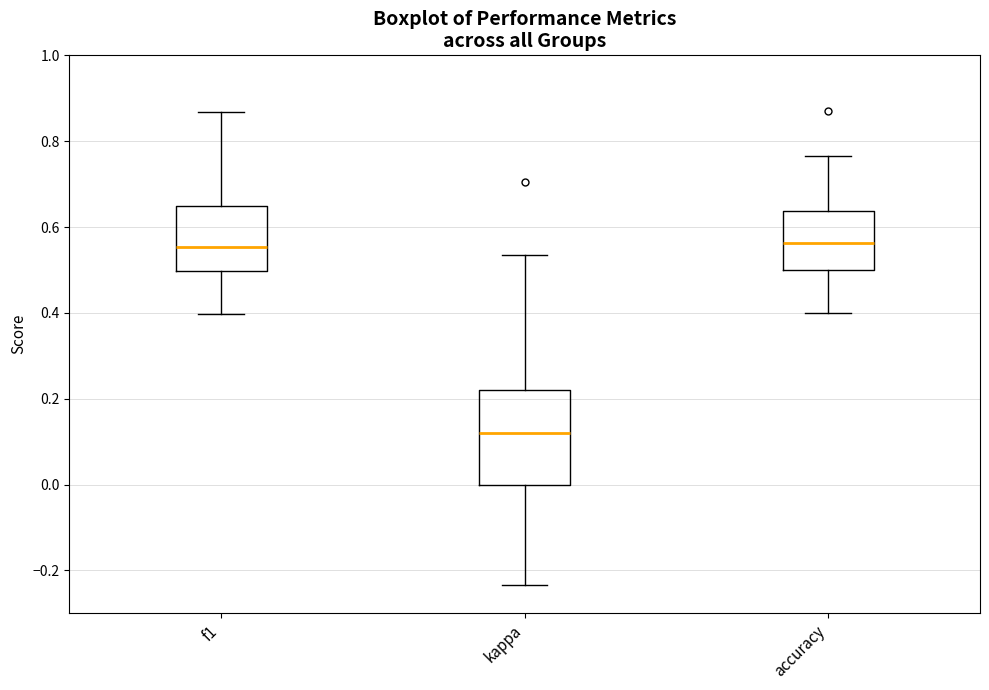

Reading left to right, transcribe this box plot: for each box, give where its median line is, the range the box spans, and where its two whiskers end, as read against the y-axis. The values are not printed on the chart, so give them approximately, as read against the axis.

f1: median 0.56, box 0.50 to 0.64, whiskers 0.40 to 0.86
kappa: median 0.12, box 0.00 to 0.22, whiskers -0.24 to 0.54
accuracy: median 0.56, box 0.50 to 0.64, whiskers 0.40 to 0.76